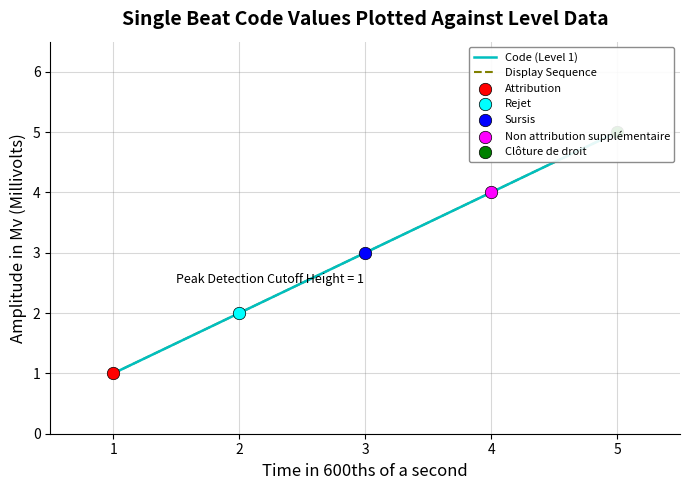

At which category is the sum across all series the highest?

5